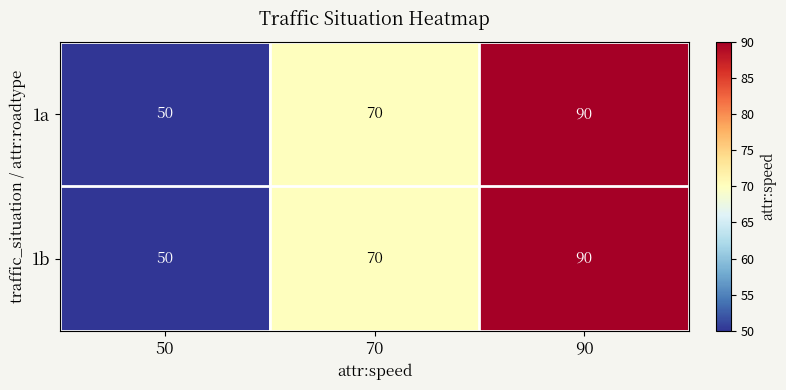

What is the difference between the 1b values at 70 and 50?

20